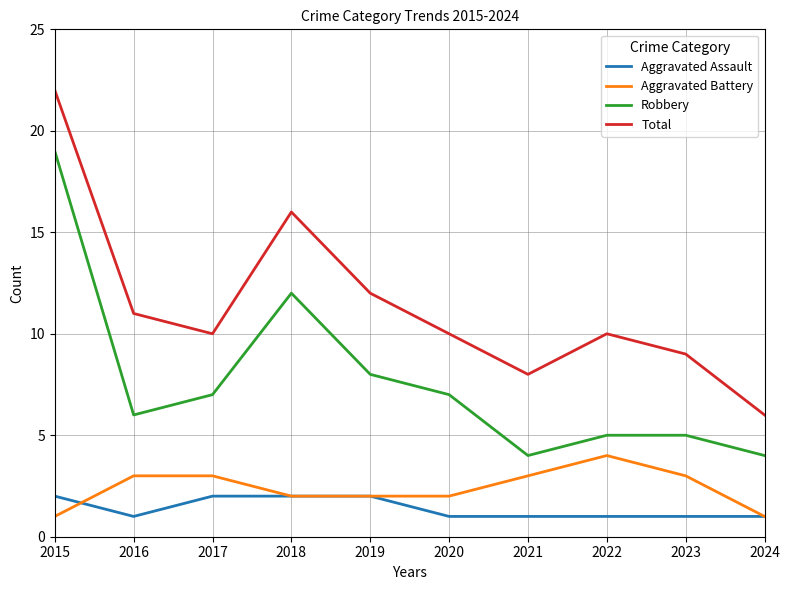

What is the difference between the highest and lowest values at 2023?

8